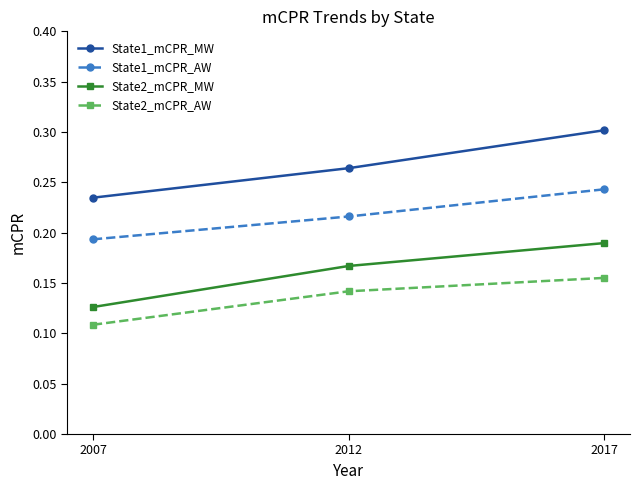

The State2_mCPR_MW series shows 0.2 at 2007. True or false?

False